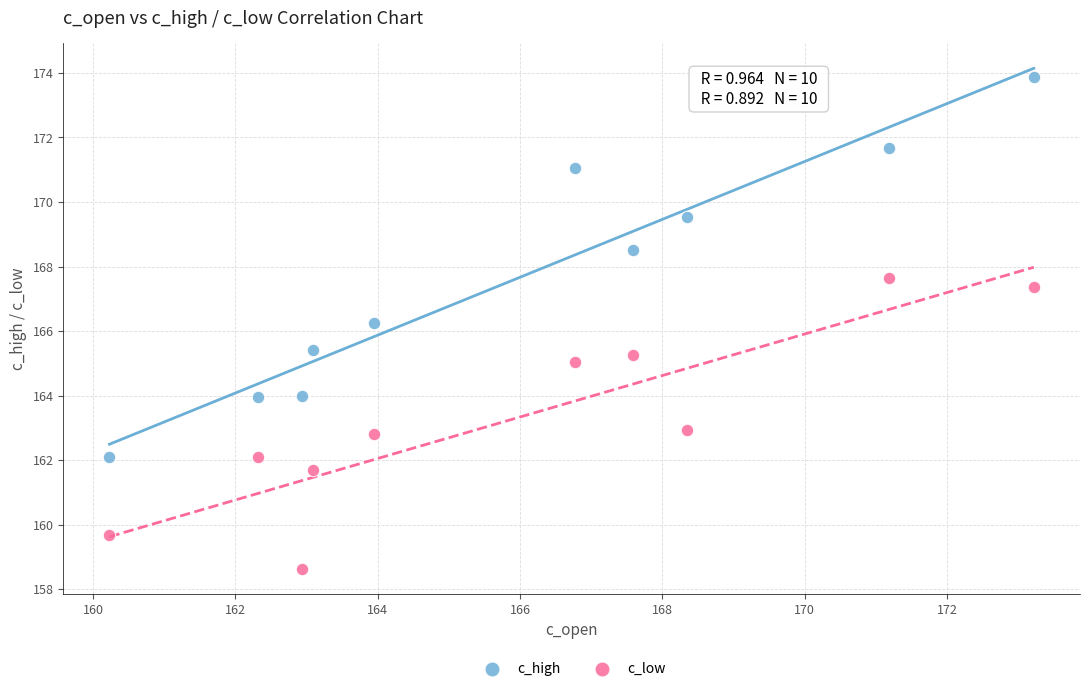

Which series has the widest spread of Y values?

c_high